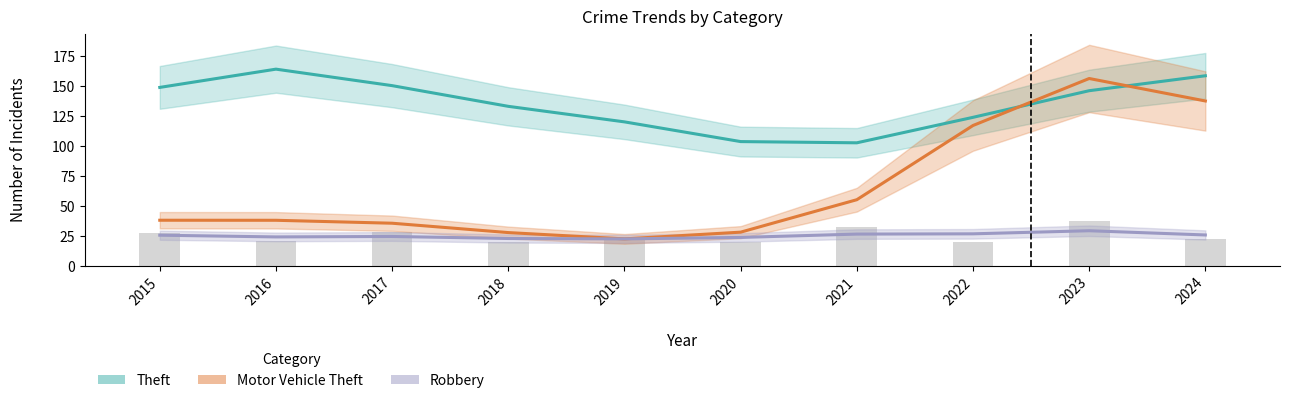

Is the value of Theft at 2020 greater than the value of Motor Vehicle Theft at 2019?

Yes